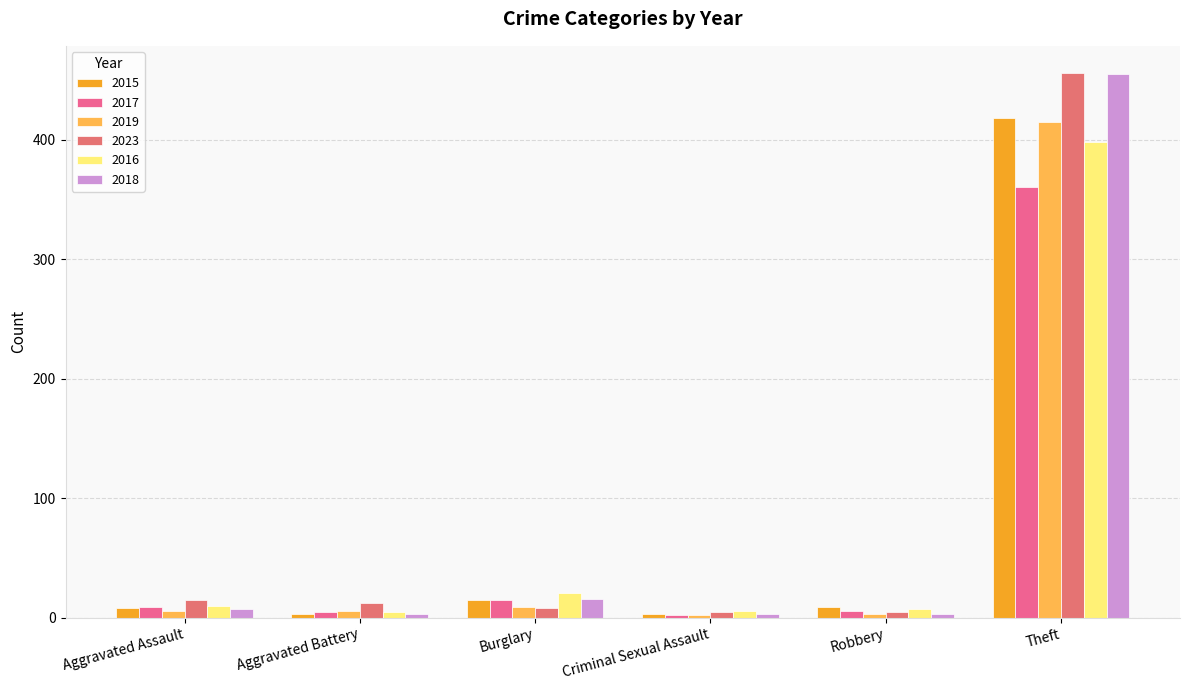

Where does the 2019 series first go above 6?

Burglary